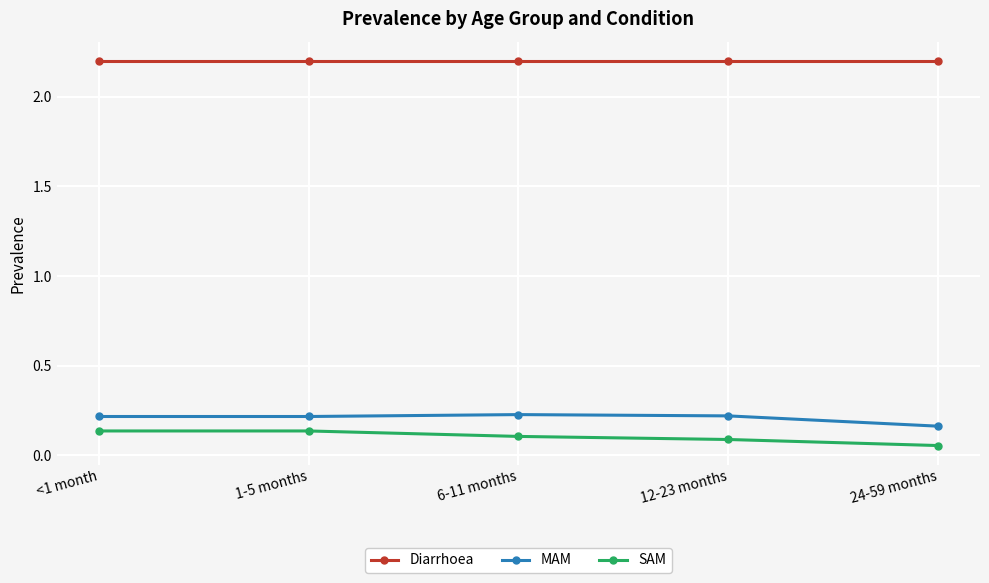

At 6-11 months, list the series in order from largest to smallest.

Diarrhoea, MAM, SAM